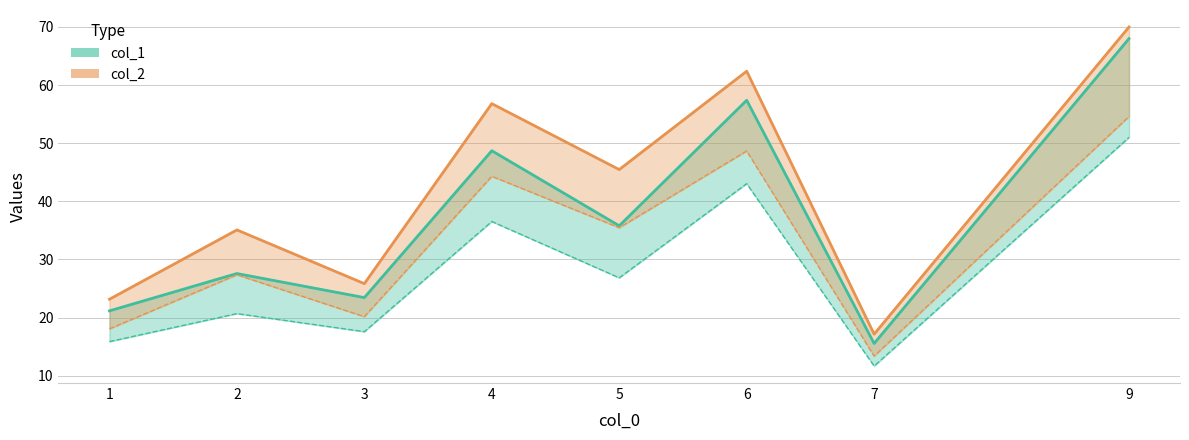

What is the maximum value for col_1?

68.0